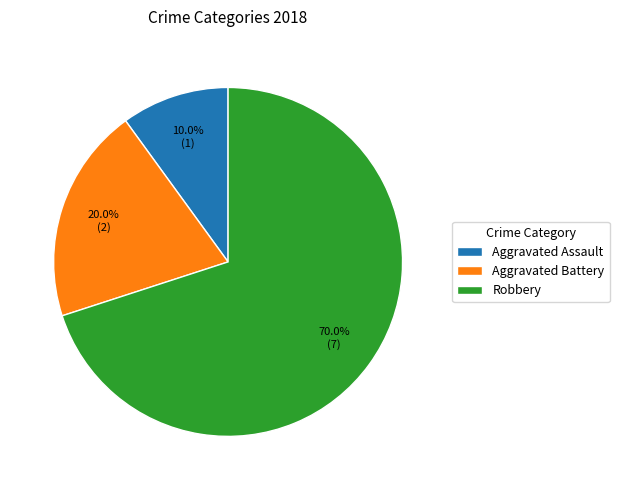

To the nearest percent, what percentage of the pie is Aggravated Battery?

20%